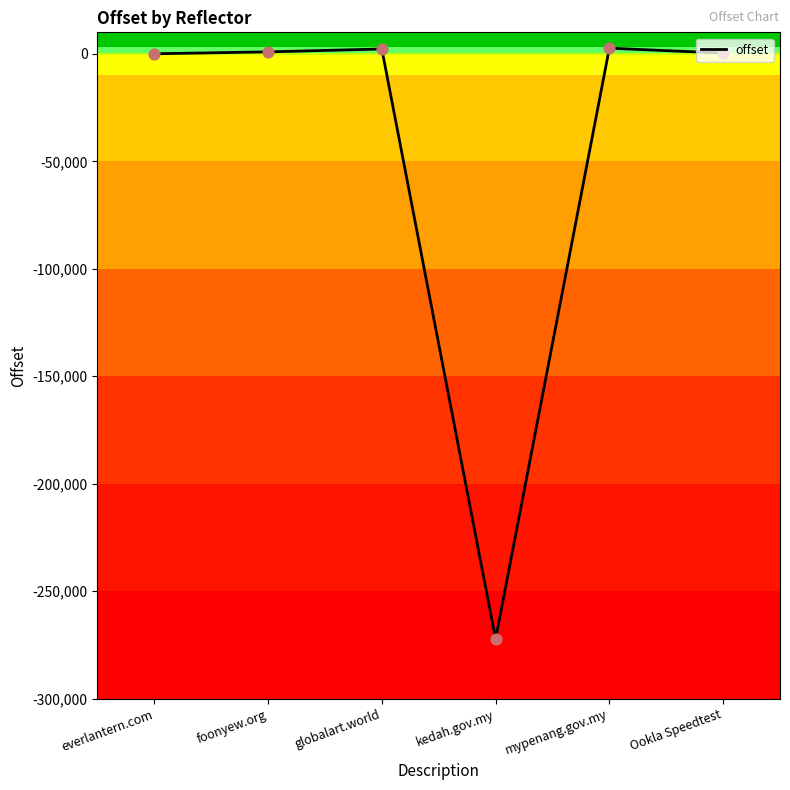

What is the change in value from kedah.gov.my to Ookla Speedtest?

+272575